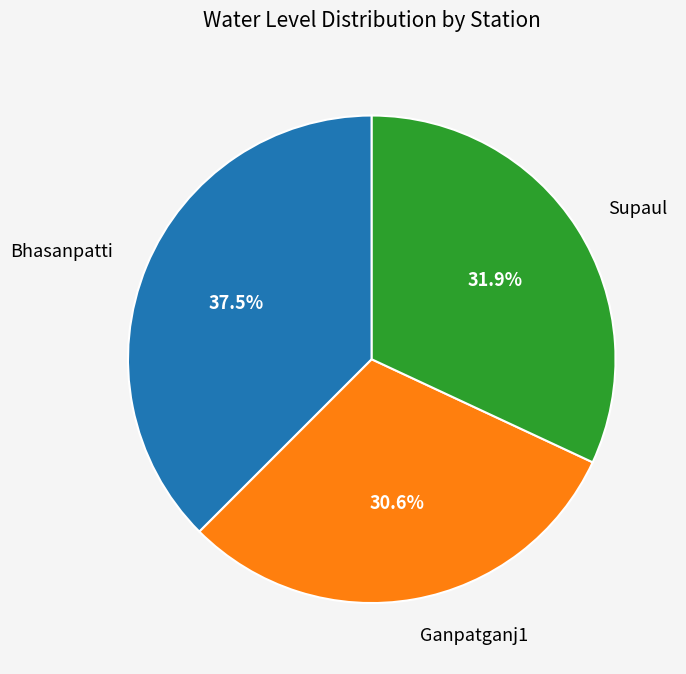

Does any single category account for the majority?

No